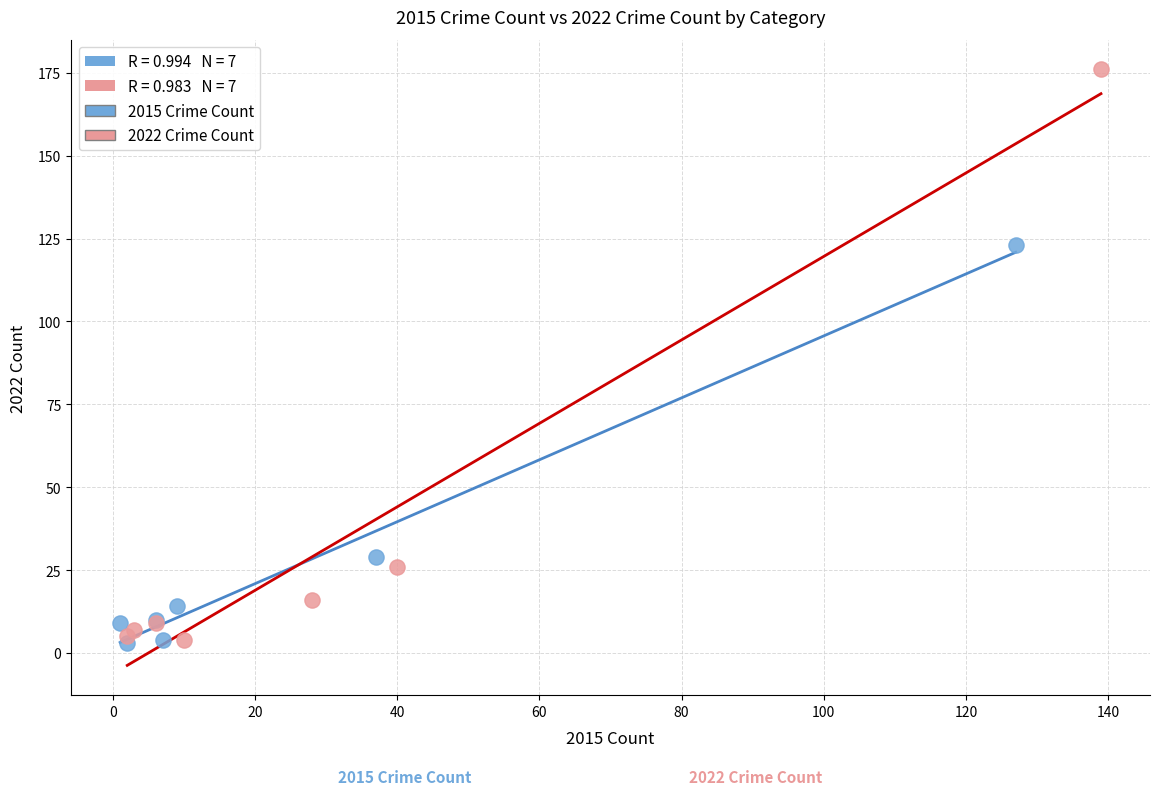

Which series reaches the maximum Y coordinate?

2022 Crime Count